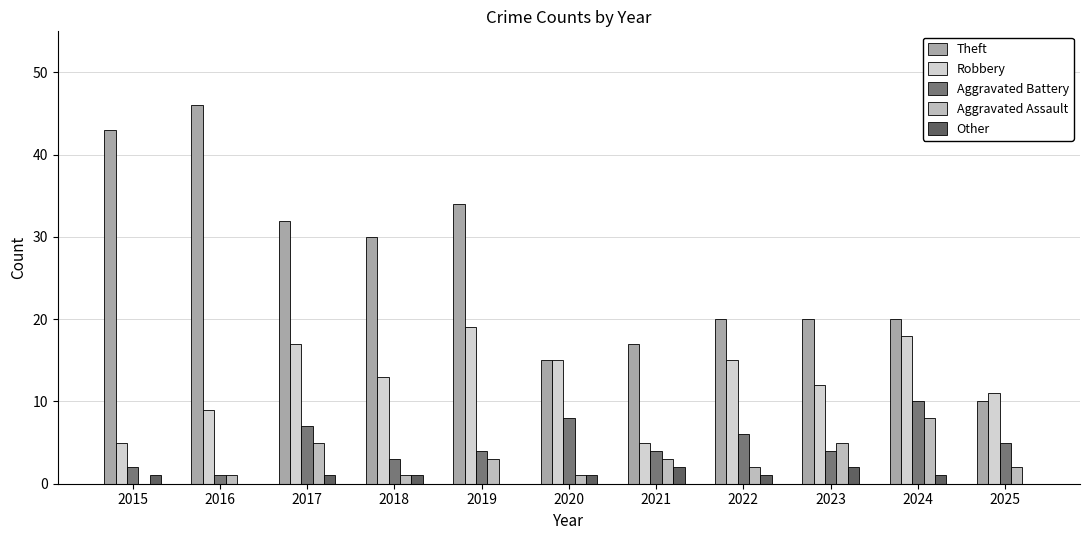

The Other series shows 2 at 2022. True or false?

False